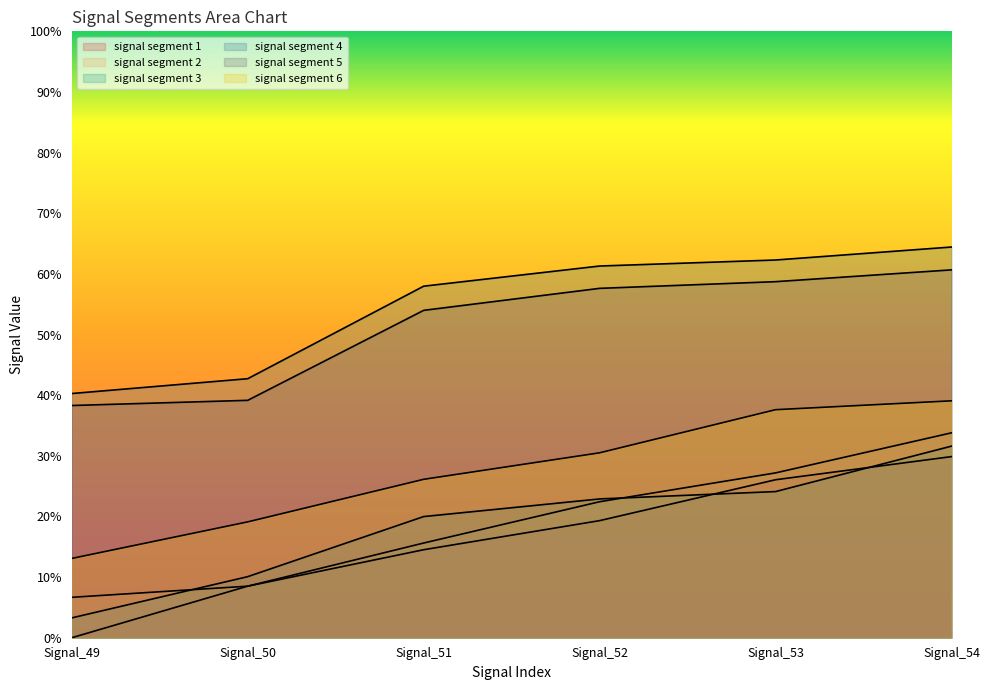

Which has a higher value, Signal_51 or Signal_50?

Signal_51